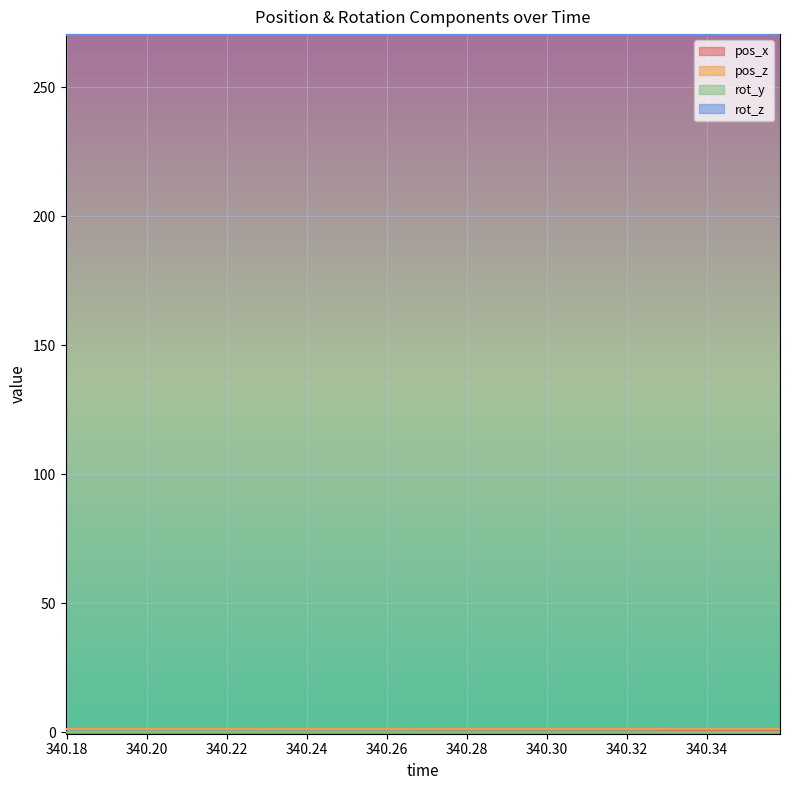

Which series has the largest total across all categories?

rot_z